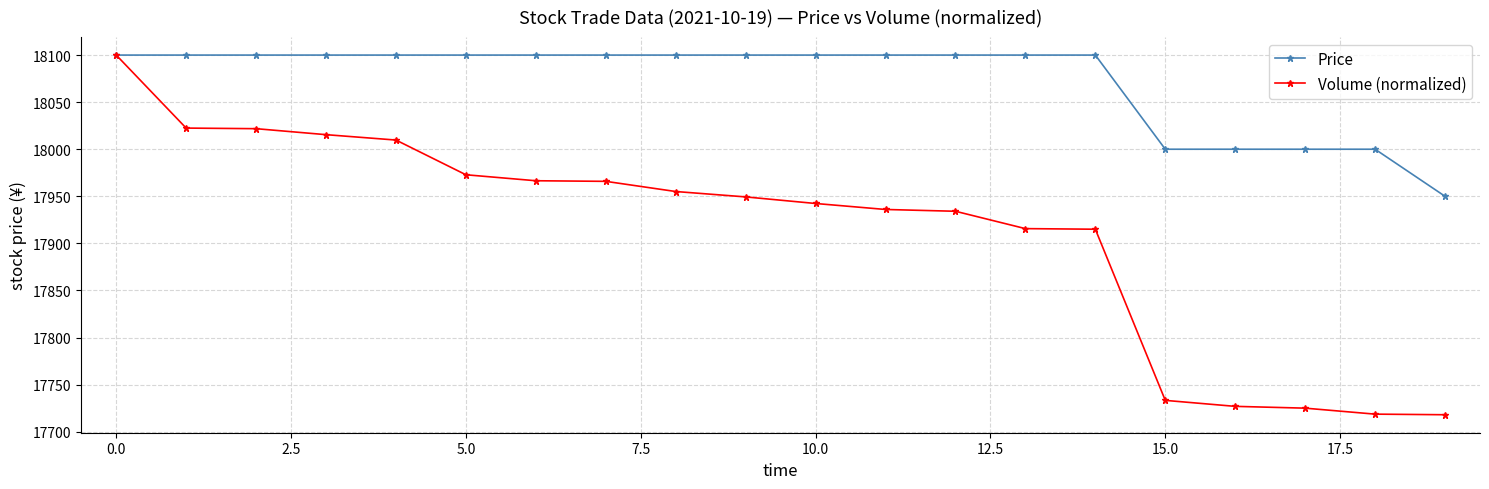

How many data points in Price are less than 18100?

5